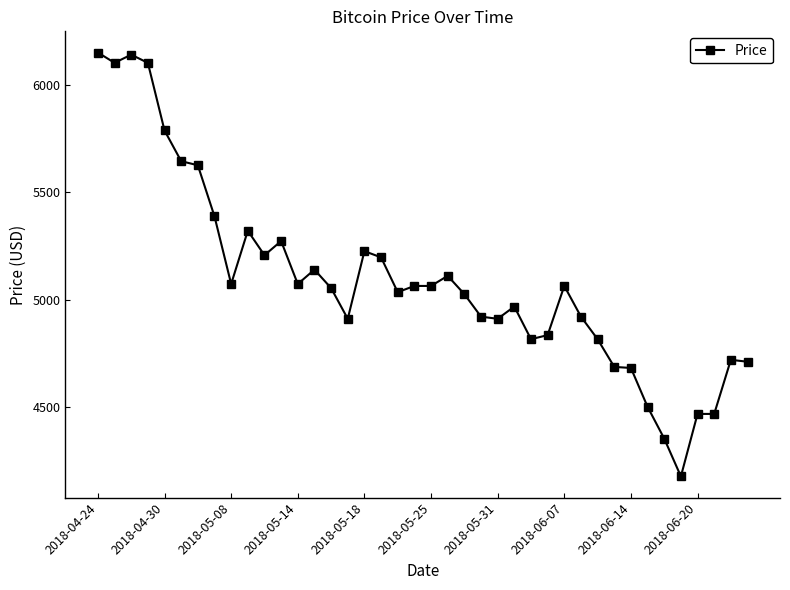

What is the value of the 40th point from the left?

4711